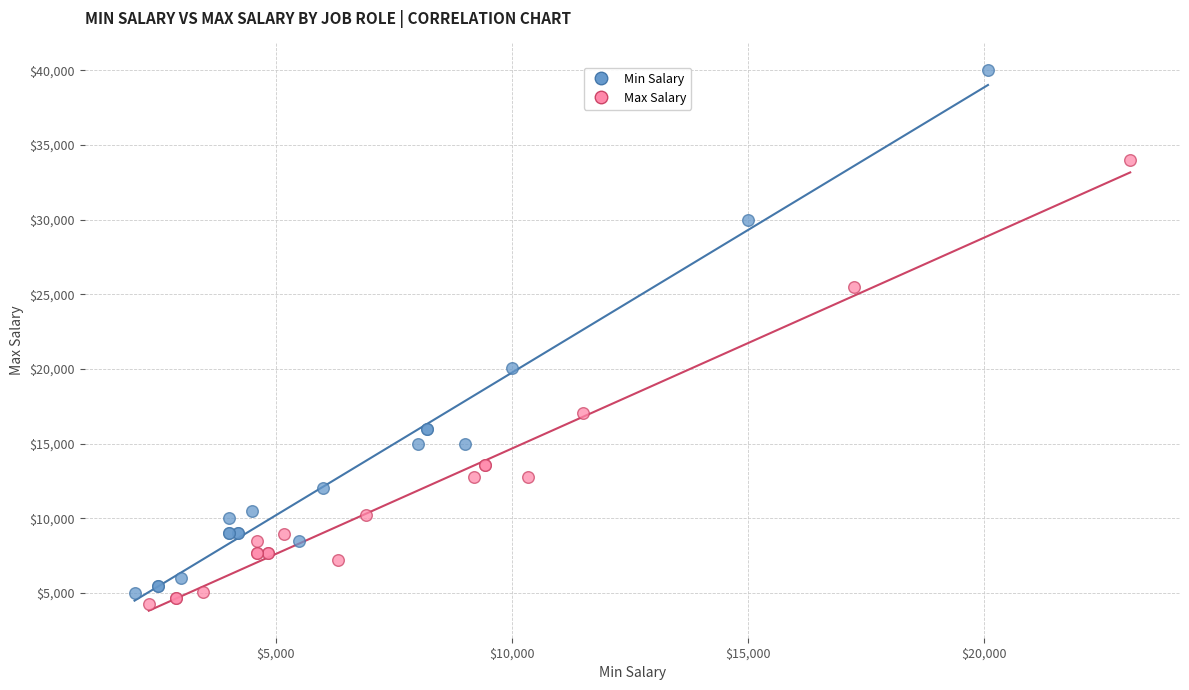

Which series has the widest spread of Y values?

Min Salary